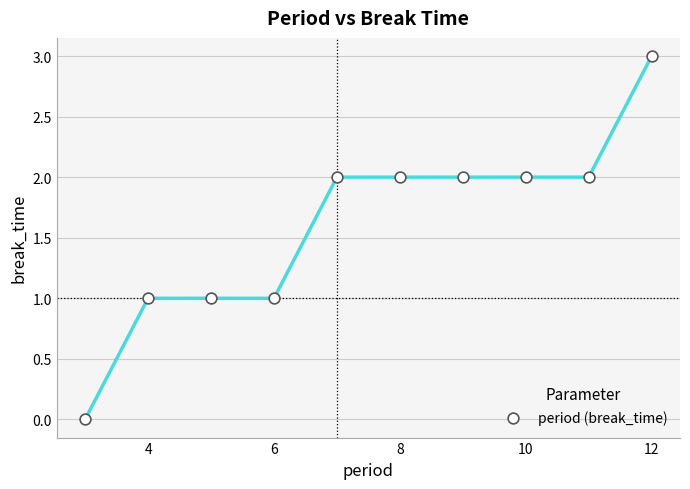

What is the range of Y values (max minus min)?

3